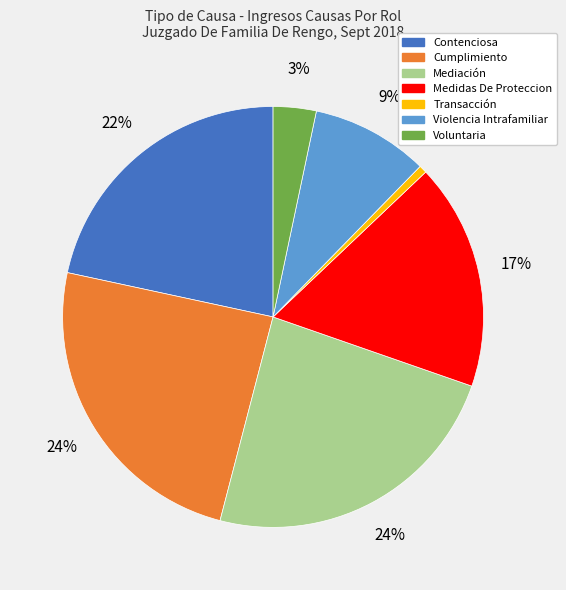

To the nearest percent, what is the difference between the Cumplimiento and Voluntaria slice percentages?

21%